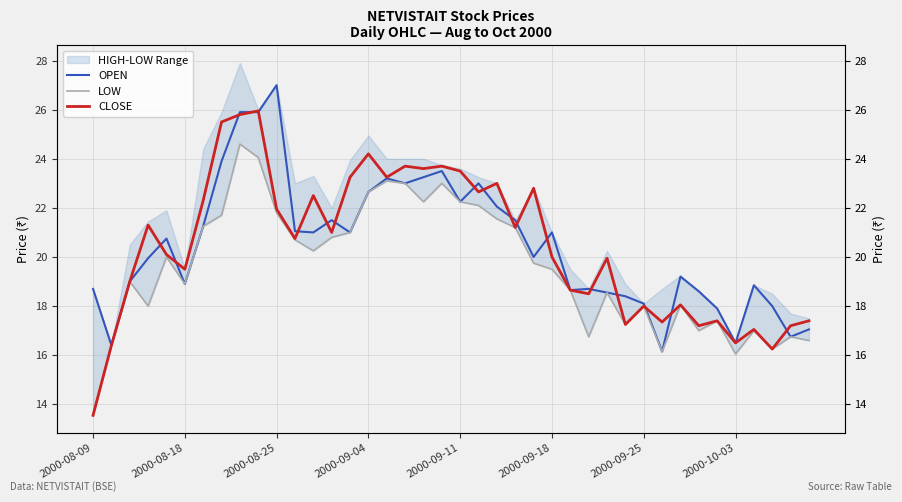

The value of OPEN at 2000-08-25 is 27.0. True or false?

True